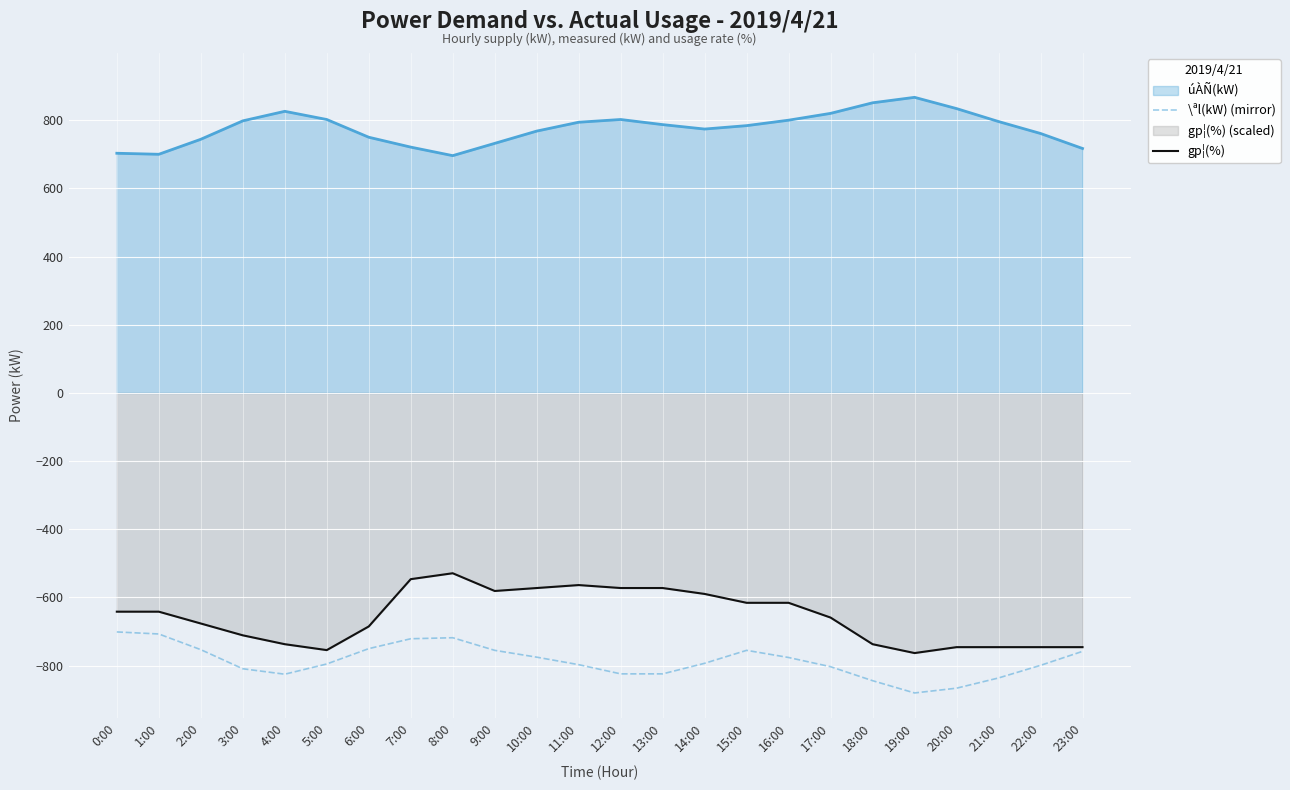

Rank the series at 5:00 from lowest to highest value.

\ªl(kW) (mirror), gp¦(%), úÀÑ(kW)